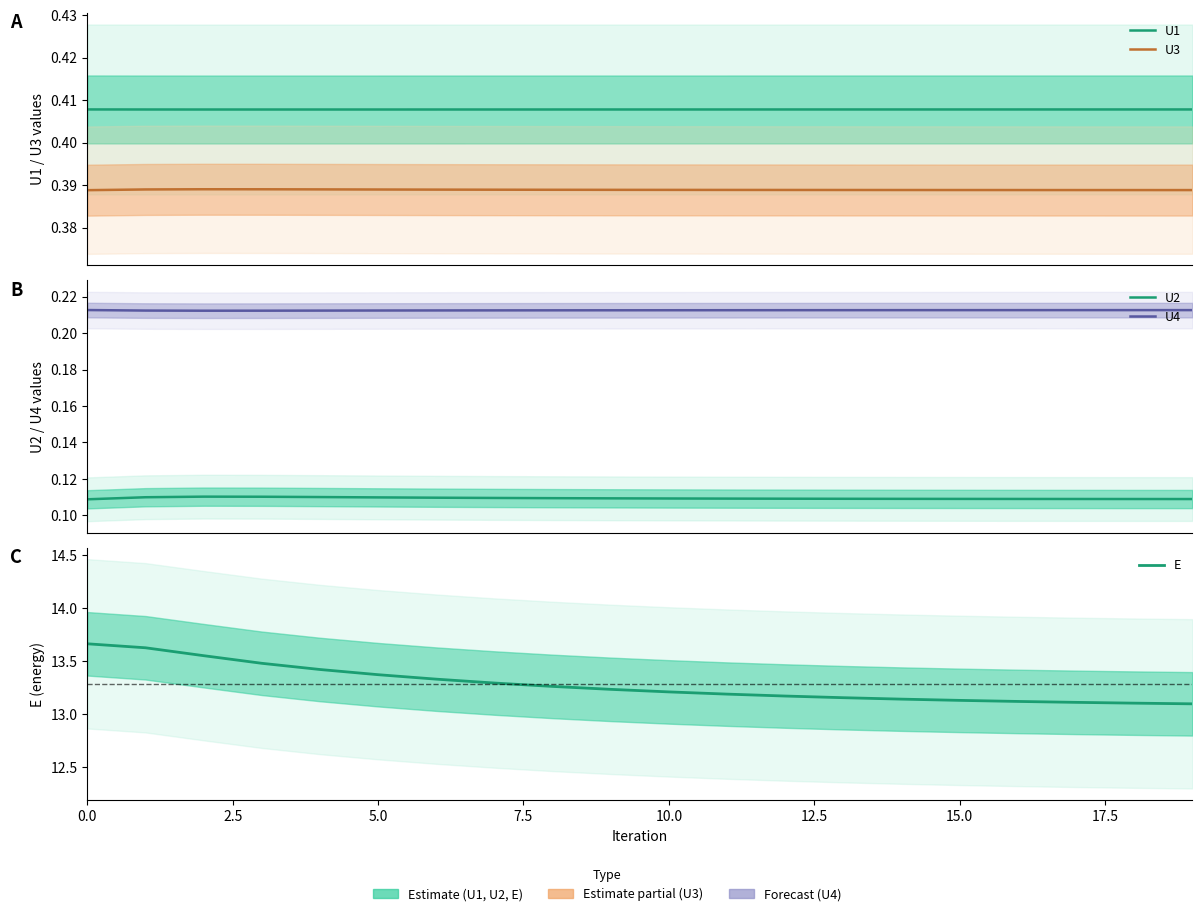

How many E values are between 13 and 14?

20